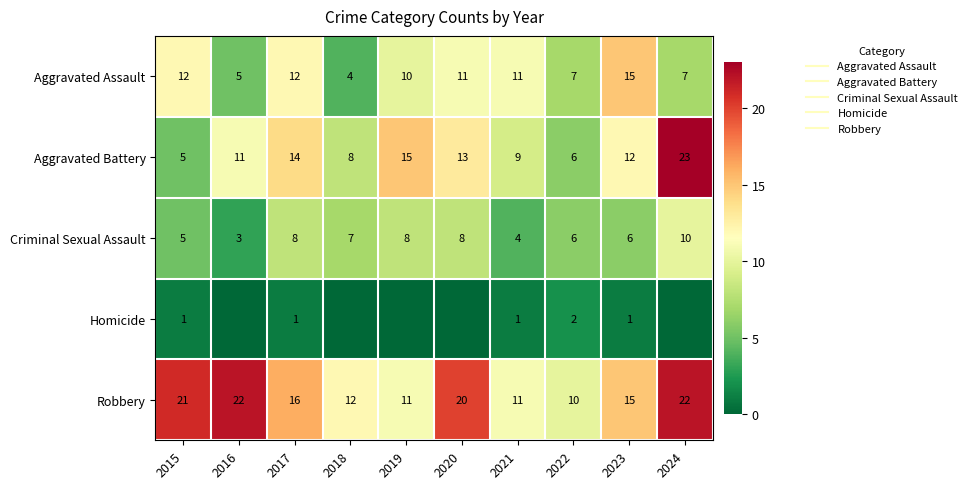

True or false: Aggravated Assault has a value of 10 at 2019.

True